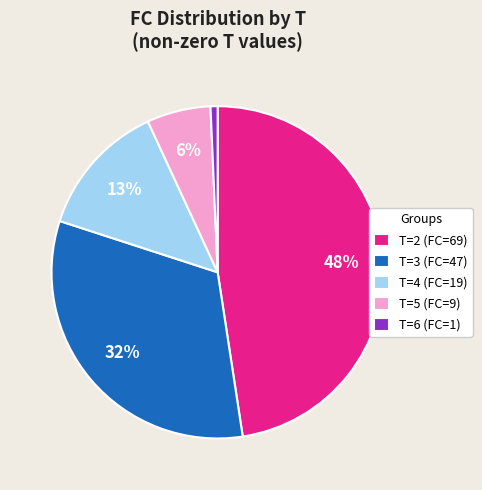

To the nearest percent, what is the difference between the T=6 (FC=1) and T=4 (FC=19) slice percentages?

12%